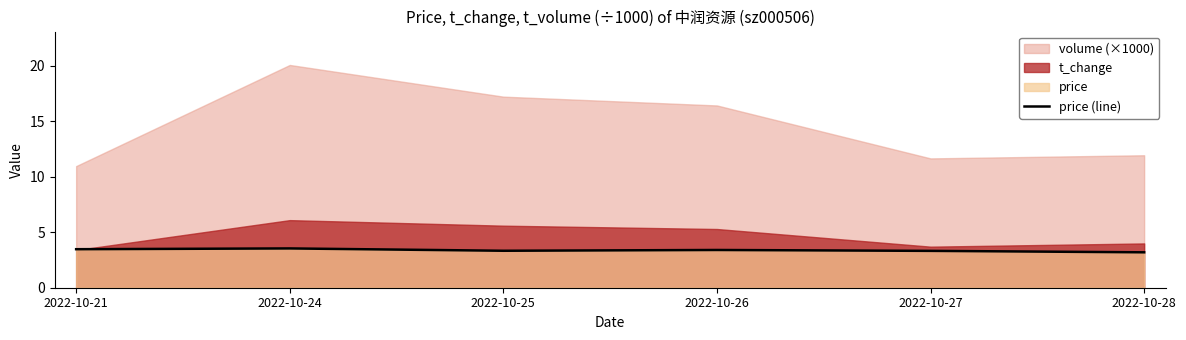

What is the sum of the values at 2022-10-26 and 2022-10-21?

6.9